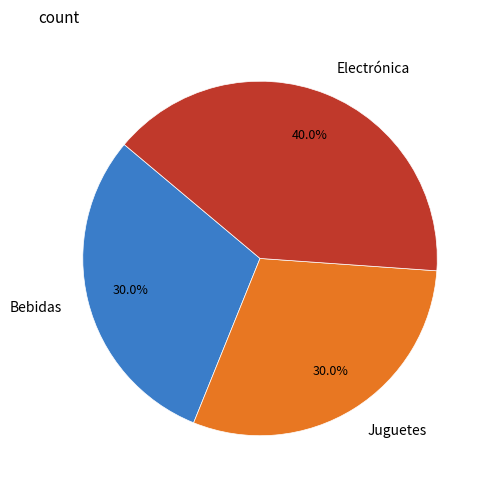

Does any single category account for the majority?

No